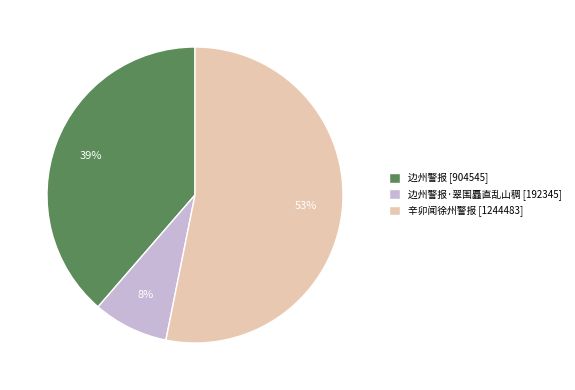

To the nearest percent, what is the combined percentage of 边州警报·翠围矗直乱山稠 [192345] and 边州警报 [904545]?

47%